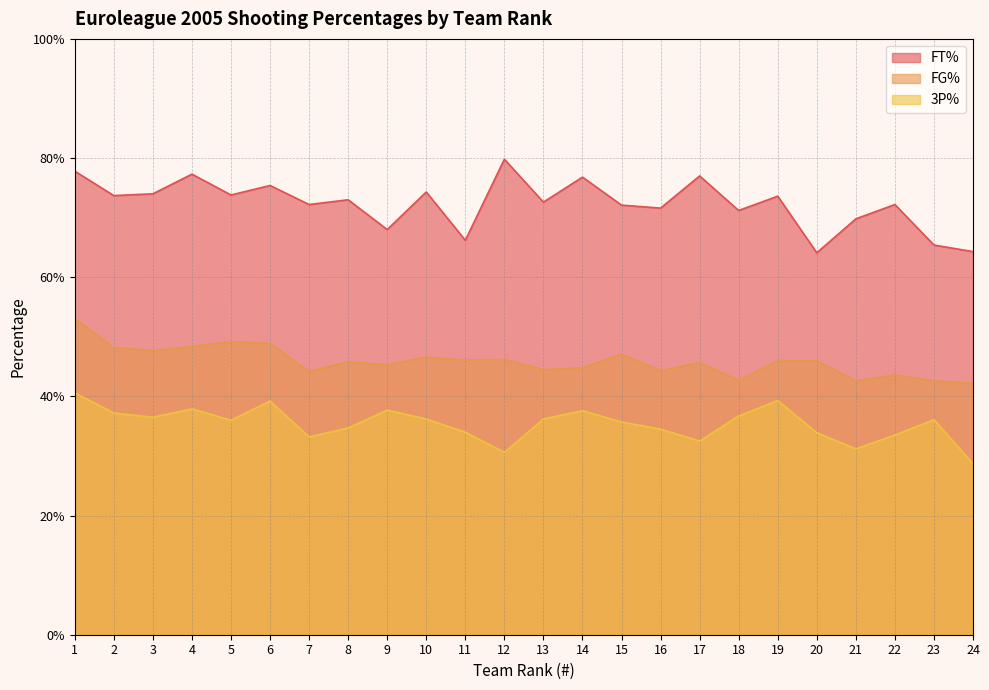

At 8, list the series in order from largest to smallest.

FT%, FG%, 3P%